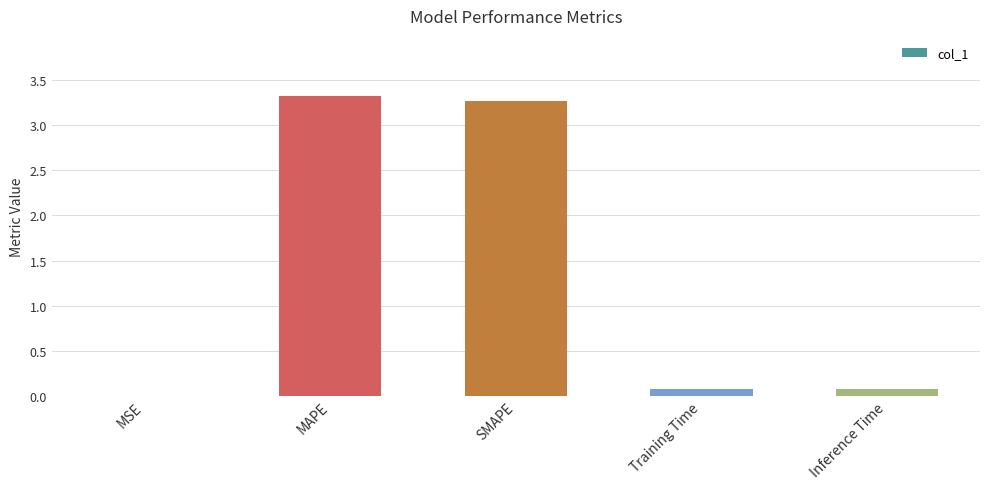

What is the sum of all values?

6.8